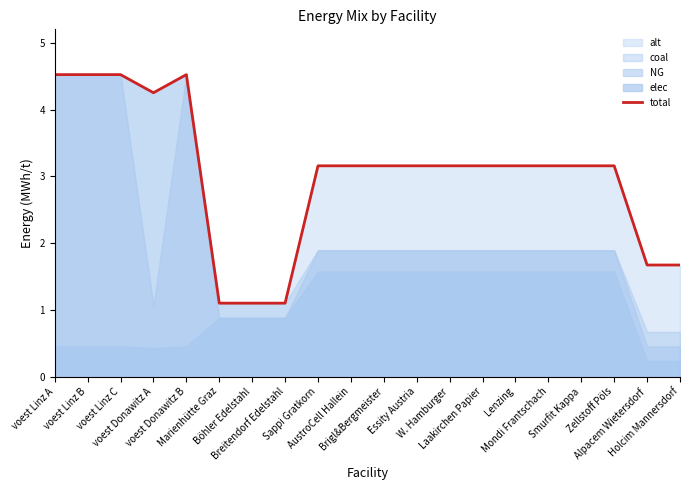

Does the chart display data point markers on the line(s)?

No